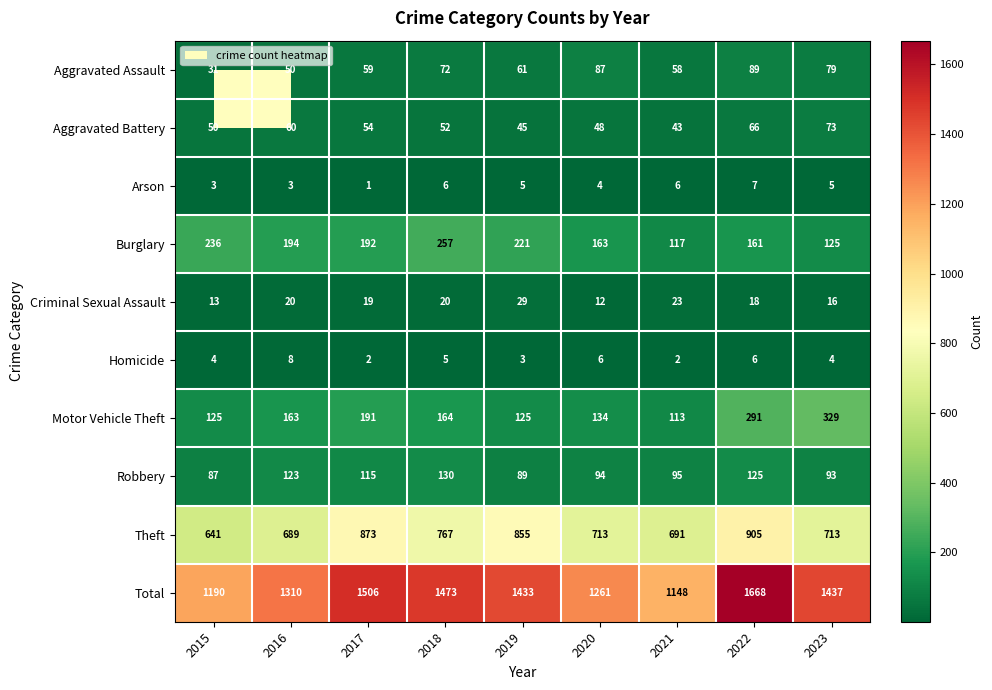

At 2017, list the series in order from smallest to largest.

Arson, Homicide, Criminal Sexual Assault, Aggravated Battery, Aggravated Assault, Robbery, Motor Vehicle Theft, Burglary, Theft, Total